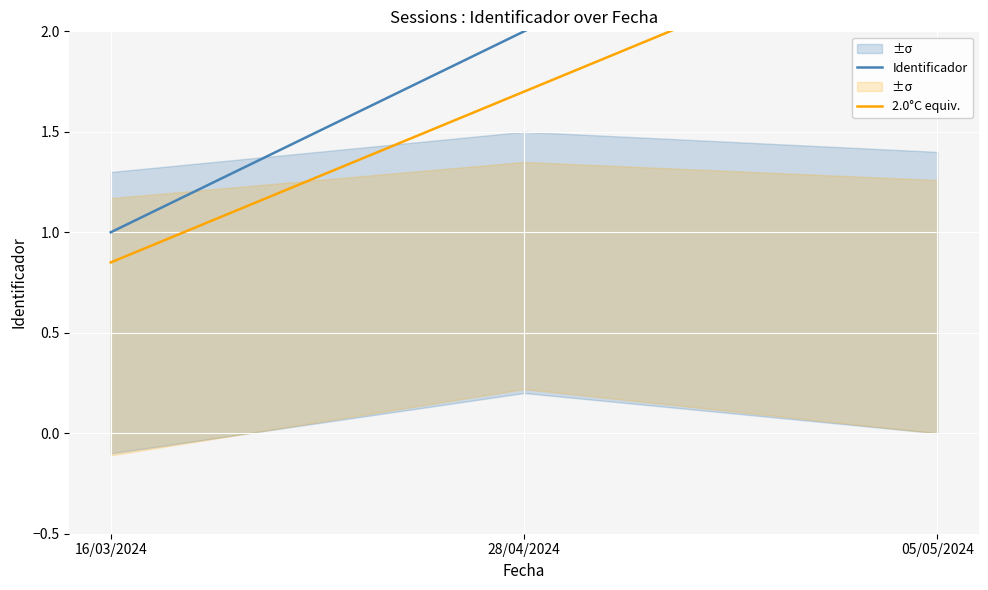

How many lines are shown in the chart?

2